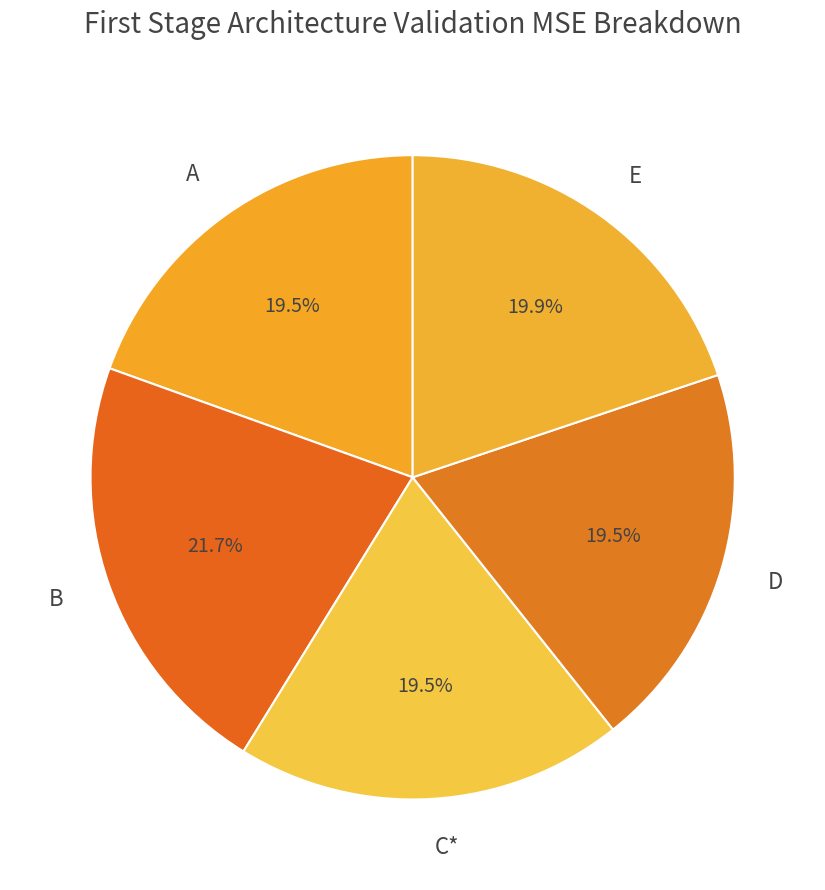

What is the largest slice in the pie chart?

B